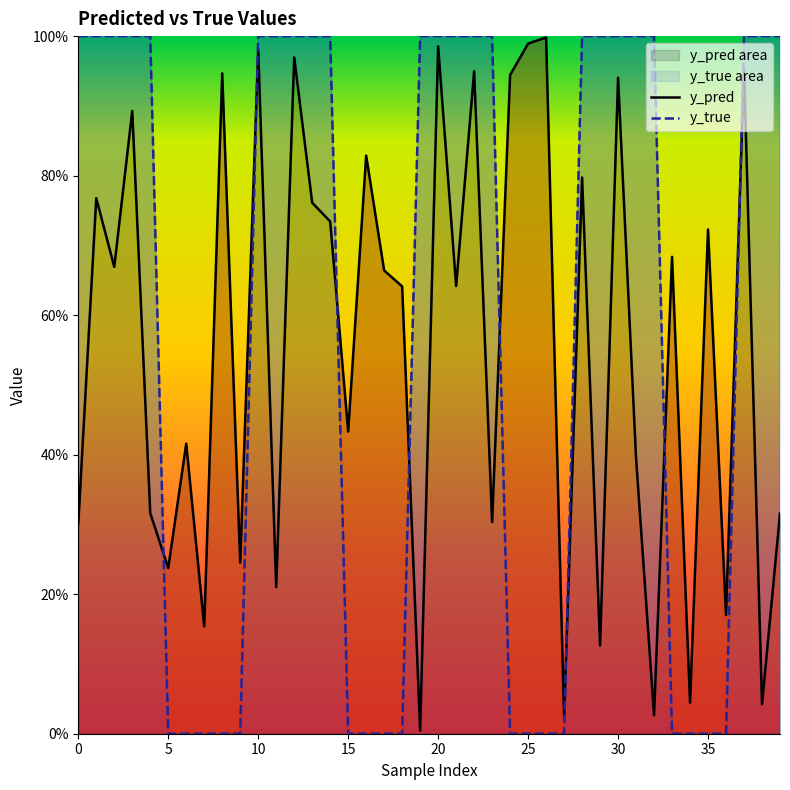

The value of y_true at 30 is 0.4. True or false?

False